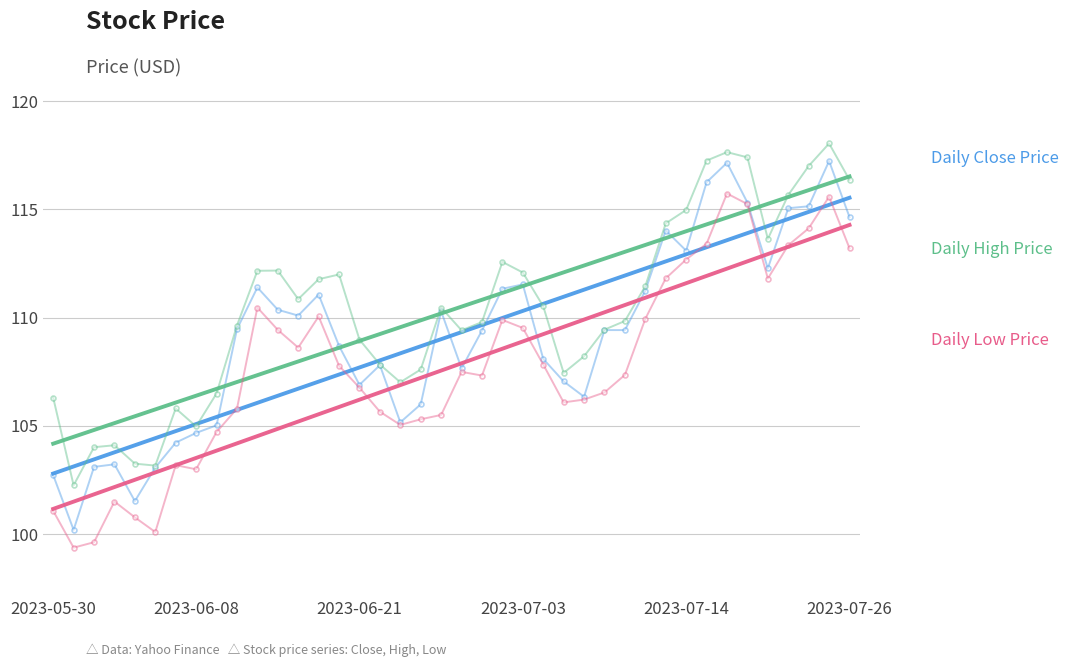

What is the maximum value for High?

118.0